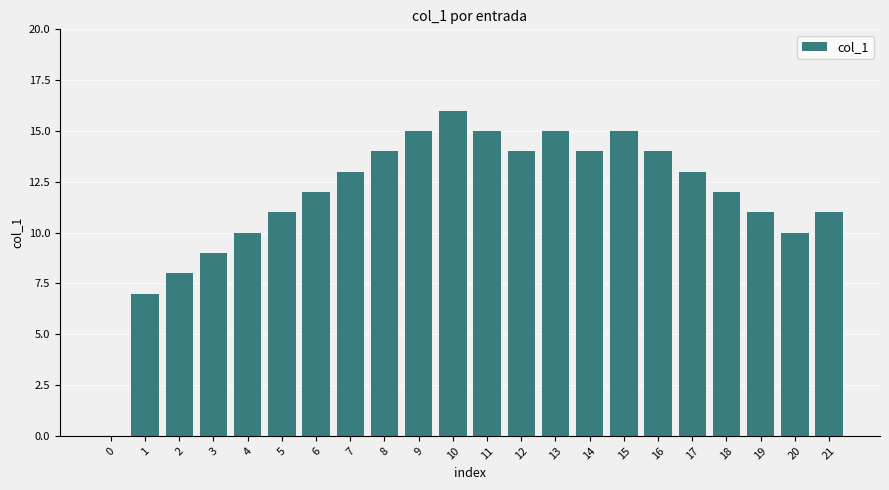

Is it true that the value at 1 is 7?

True